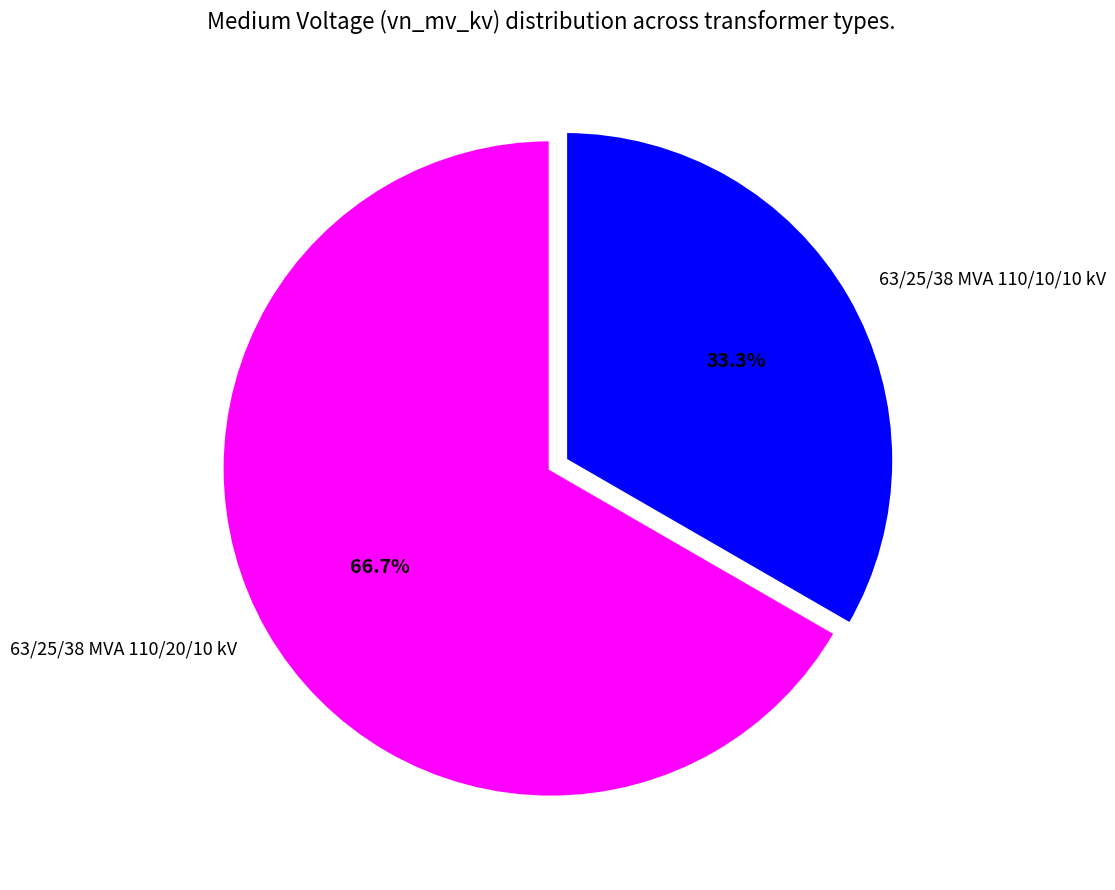

The 63/25/38 MVA 110/20/10 kV slice represents 67% of the pie. True or false?

True